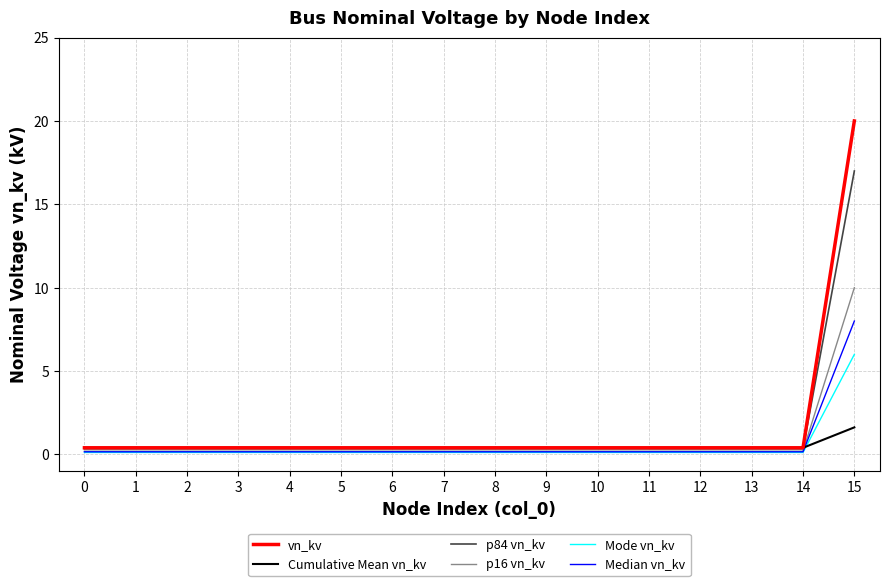

How many distinct data groups are displayed?

6